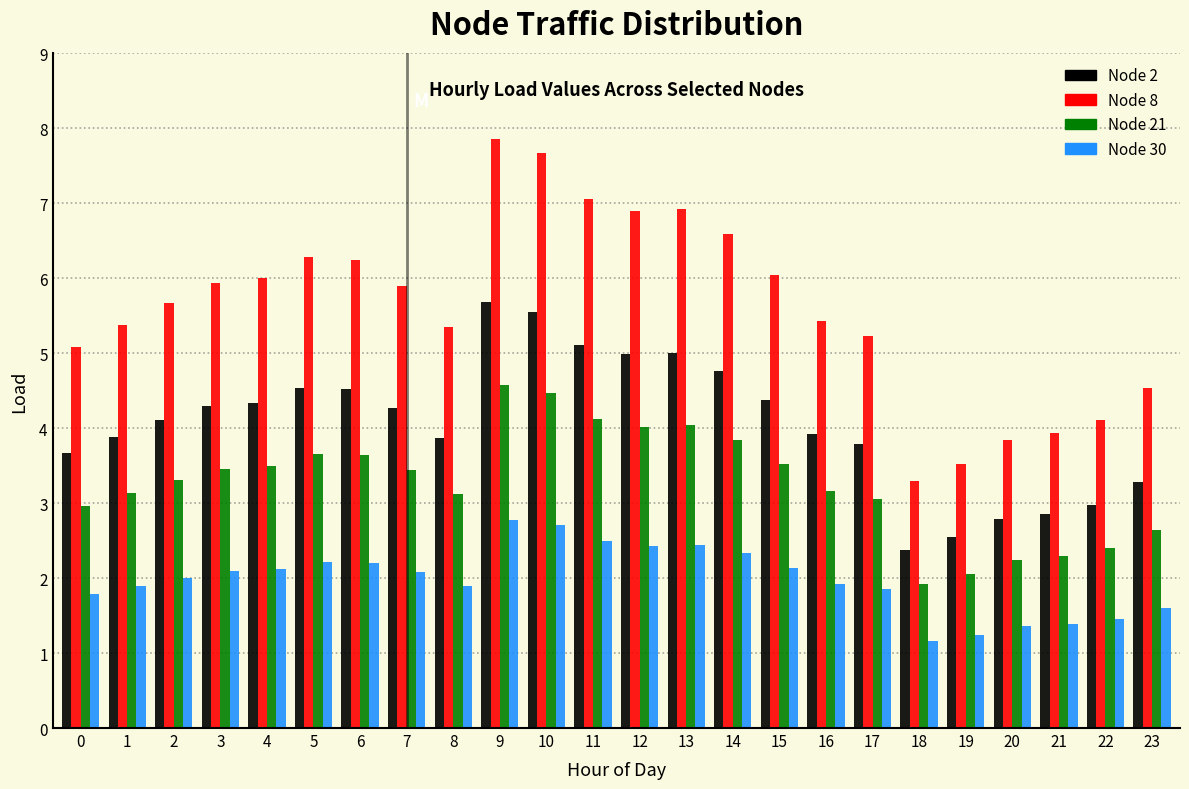

Is it true that Node 30 equals 3.1 at 0?

False